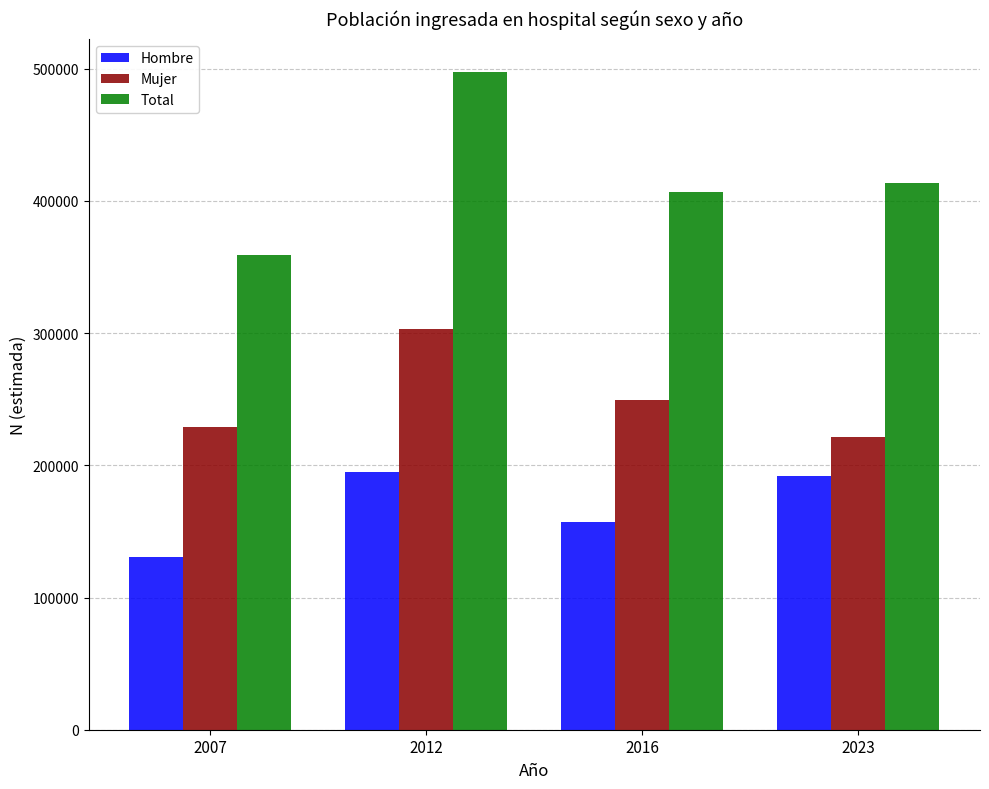

What are all the series names shown in the legend?

Hombre, Mujer, Total